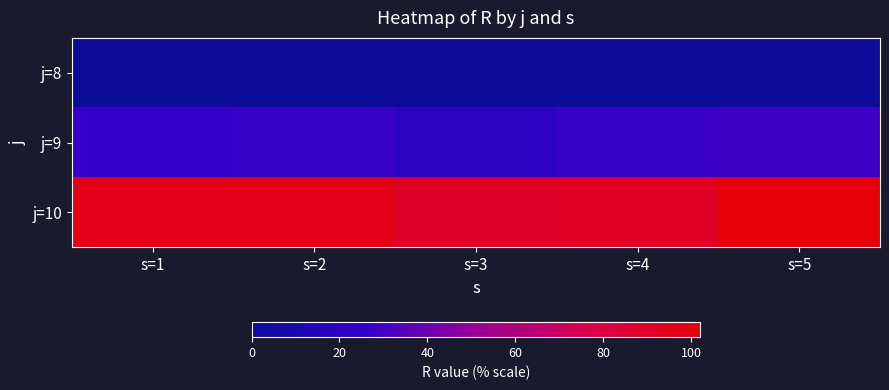

Which series has the largest range (max minus min)?

j=10